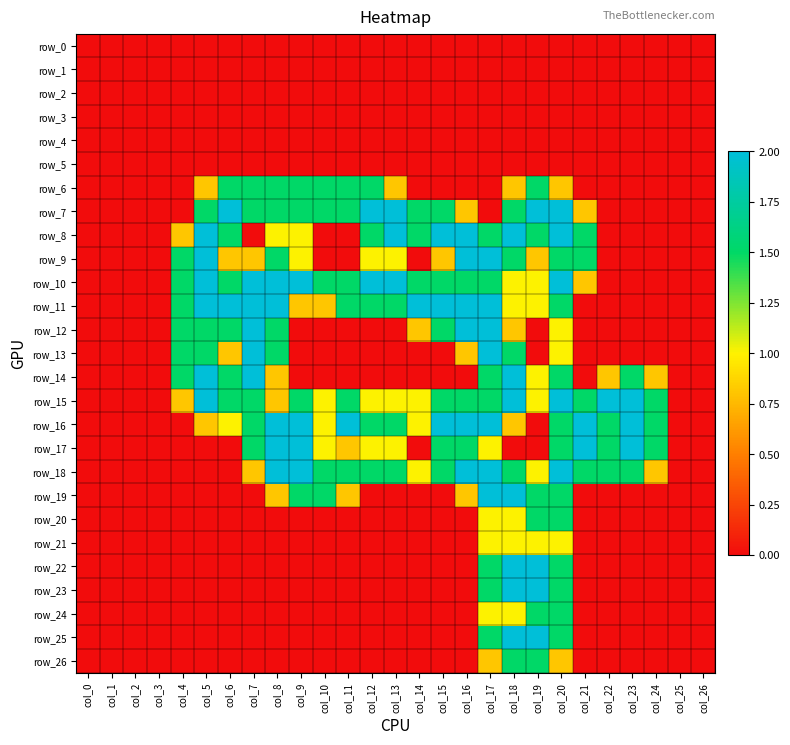

What is the approximate value of row_22 at col_20?

1.5